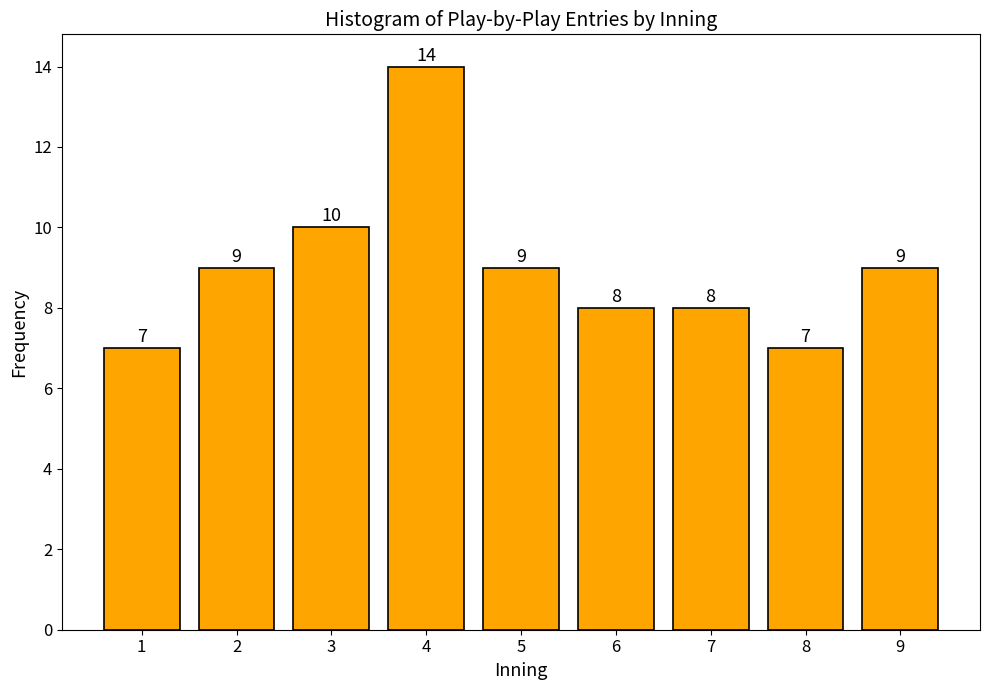

Reading left to right, what are all the values shown in this chart?

1=7	2=9	3=10	4=14	5=9	6=8	7=8	8=7	9=9